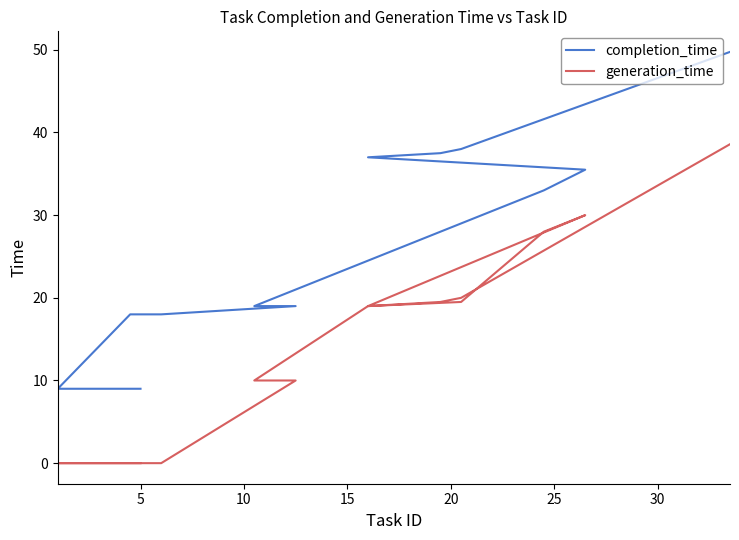

True or false: completion_time has more than 1 points higher than both neighbors.

False